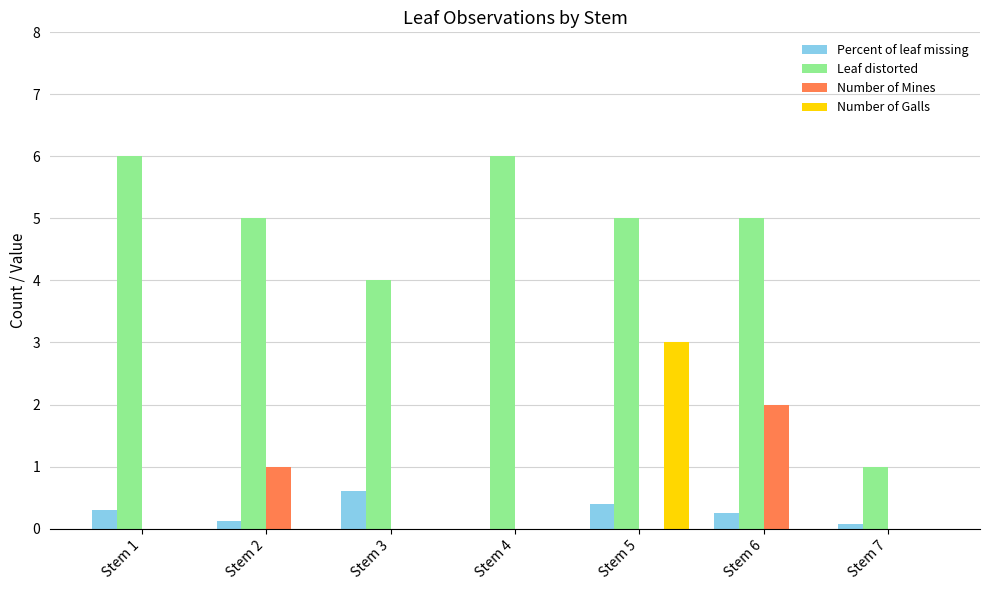

What are all the series names shown in the legend?

Percent of leaf missing, Leaf distorted, Number of Mines, Number of Galls